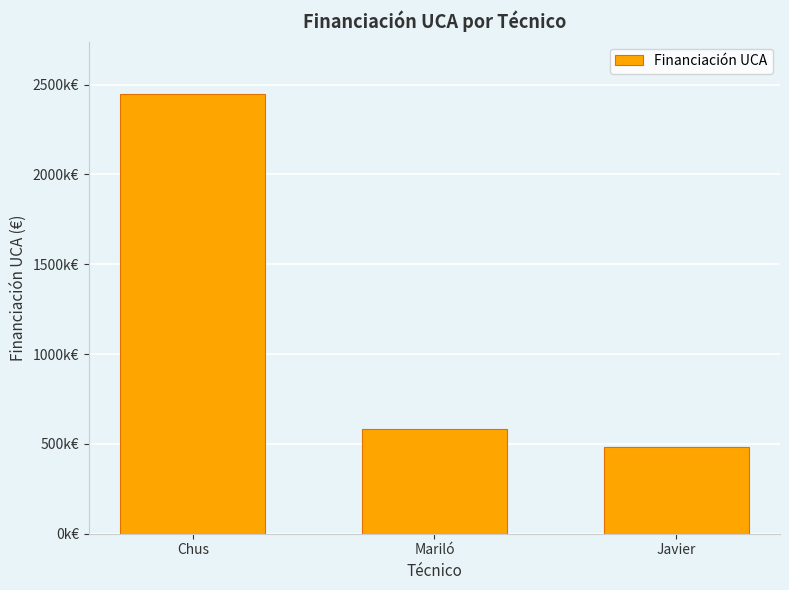

What is the maximum value shown in the chart?

2445506.5